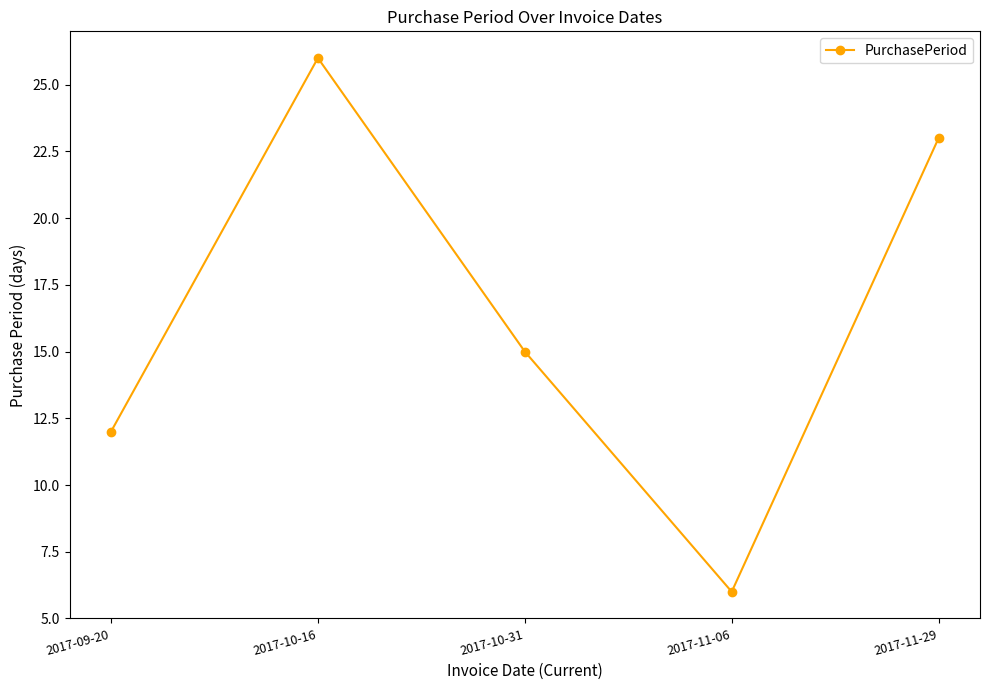

What is the minimum value shown in the chart?

6